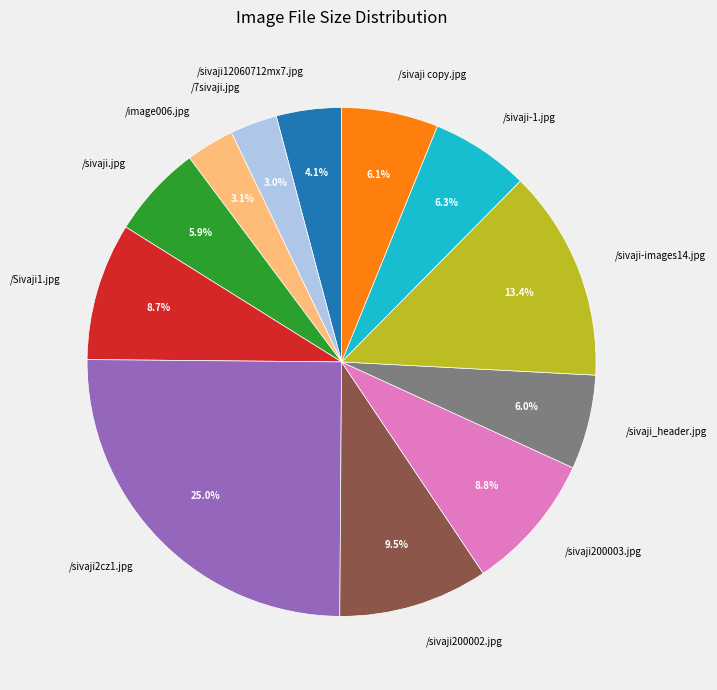

Is there any slice that represents more than half of the pie?

No